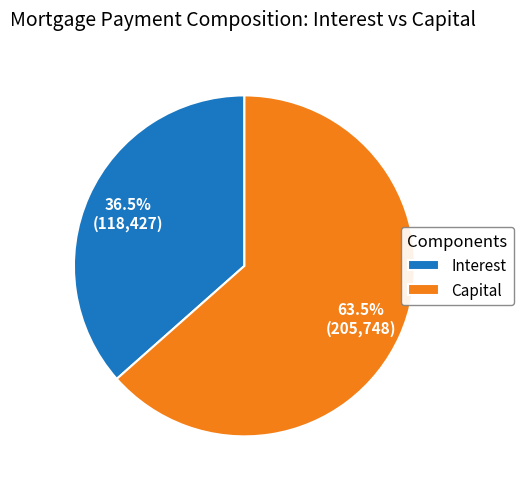

Which category has the smallest portion of the pie?

Interest